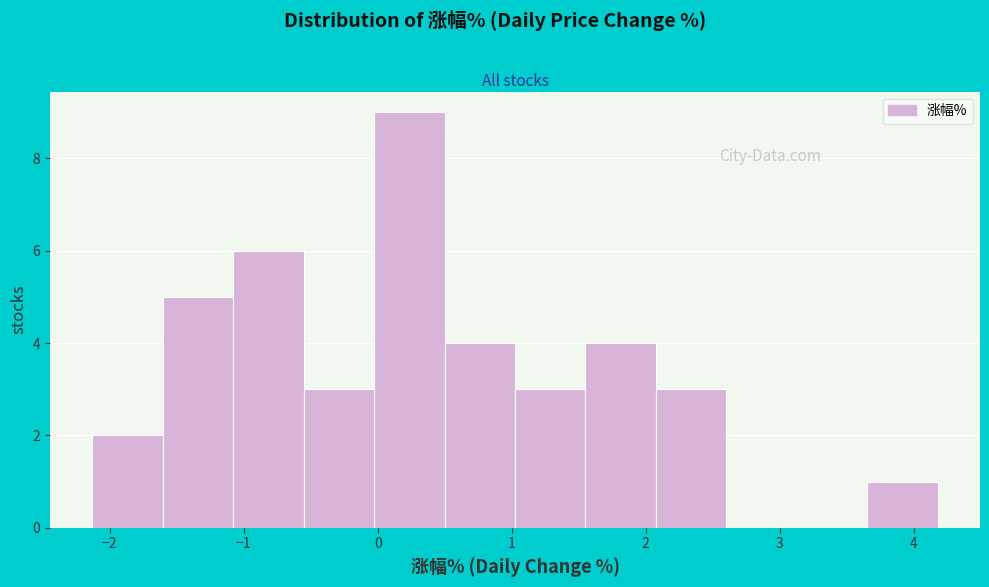

How tall is the bar that spans 0.0 to 0.5 on the x-axis? Neither the bar edges nor the heights are printed on the chart, so give them approximately, as read against the axes.

9